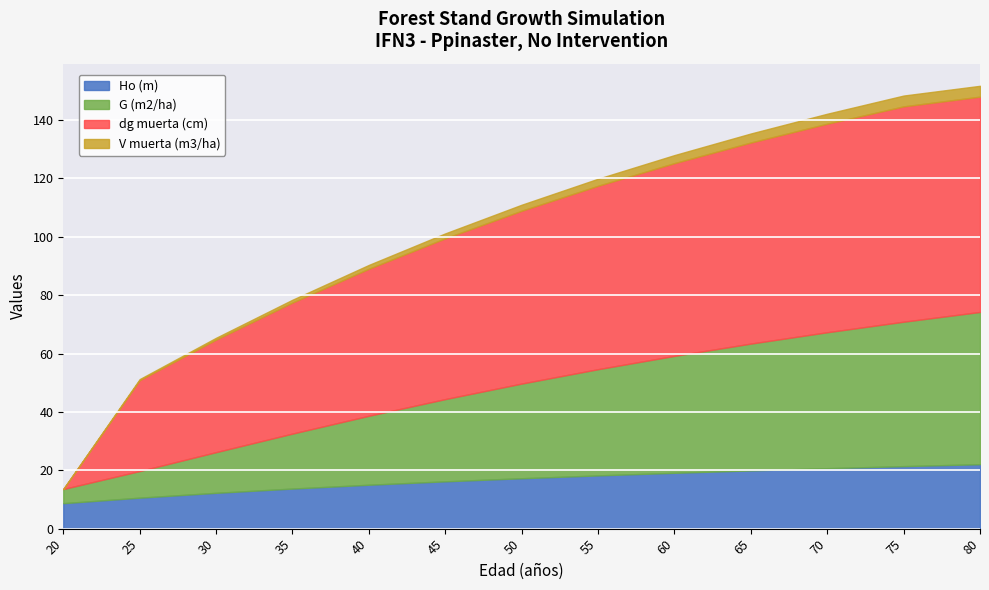

True or false: Ho (m) and G (m2/ha) cross at least once.

True